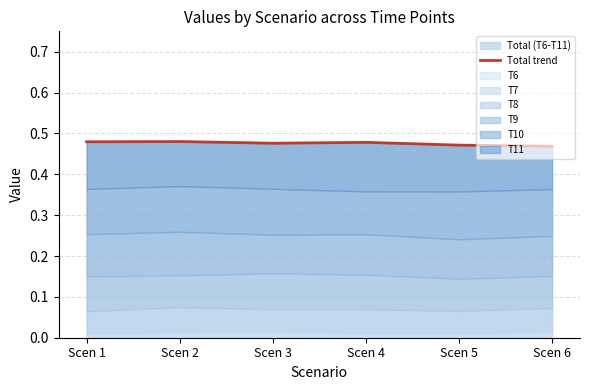

Which has a higher value, Scen 5 or Scen 2?

Scen 2